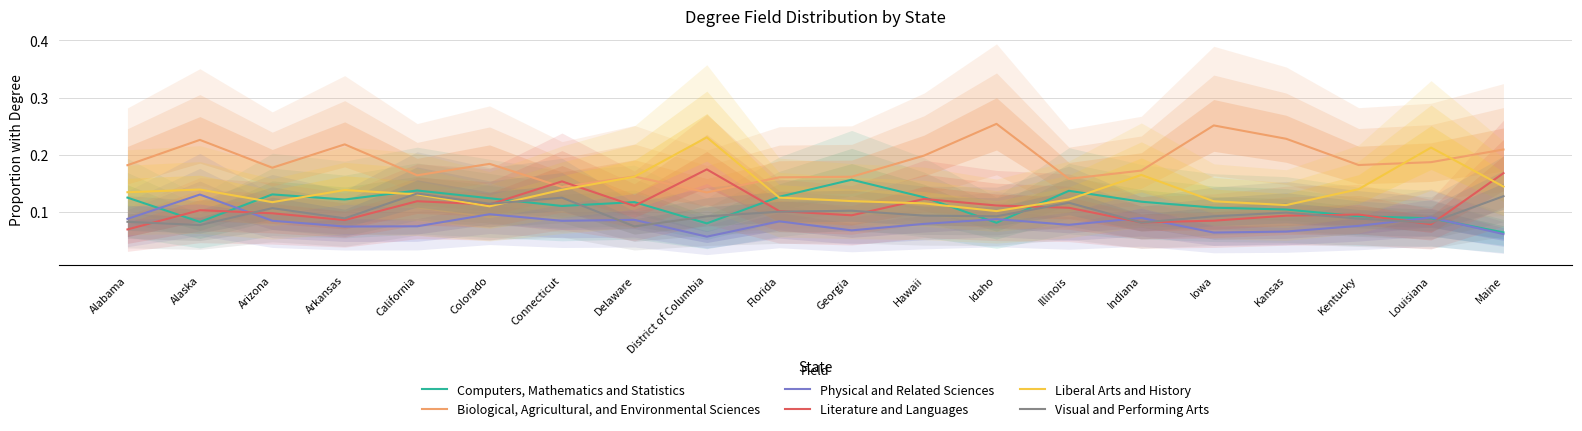

Which series changed the most between Kansas and Kentucky?

Biological, Agricultural, and Environmental Sciences